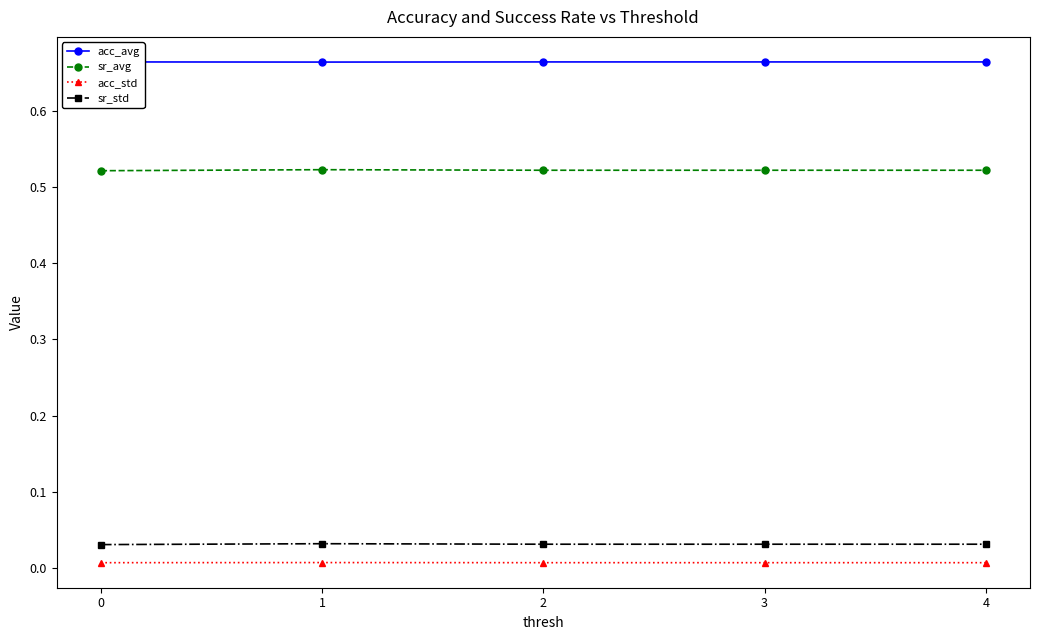

Rank the series by their maximum value, from highest to lowest.

acc_avg, sr_avg, sr_std, acc_std